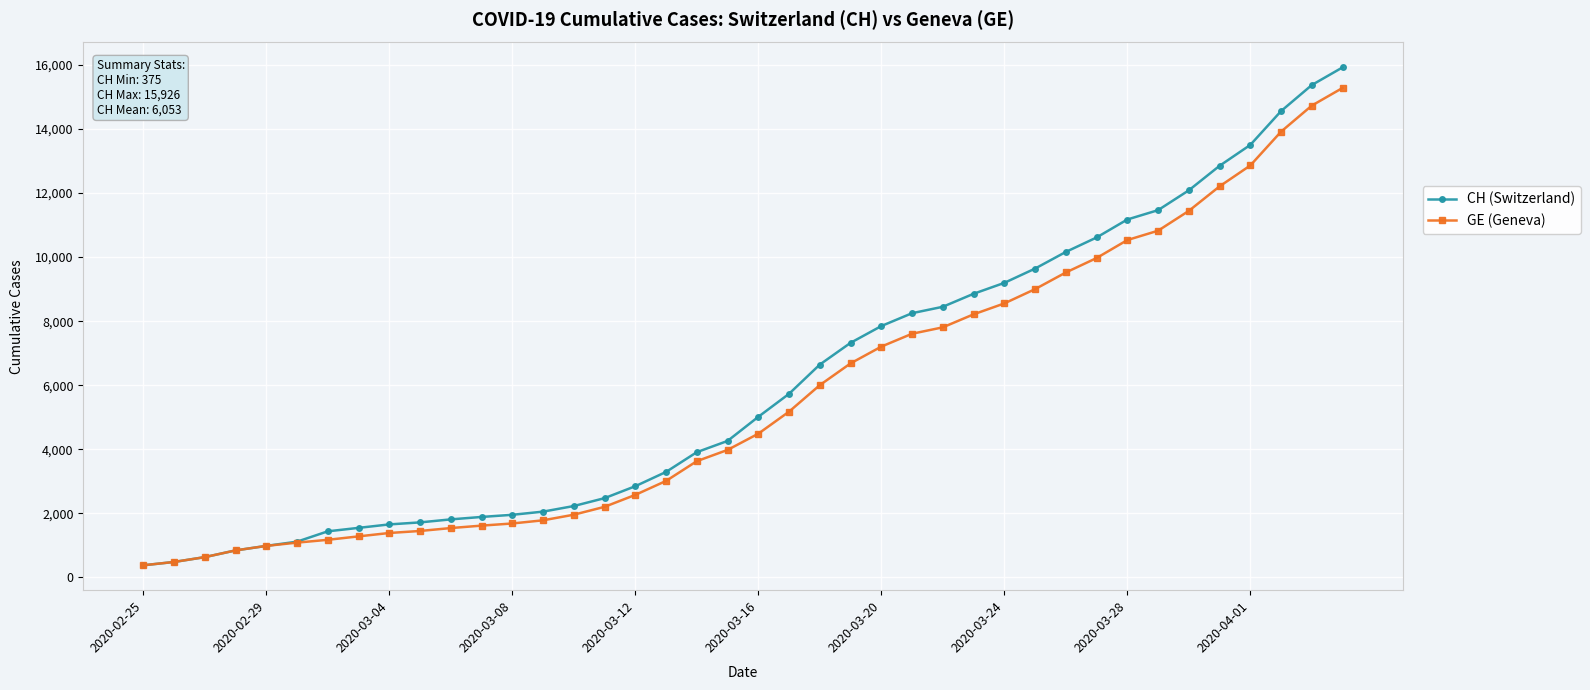

Which series has the largest range (max minus min)?

CH (Switzerland)